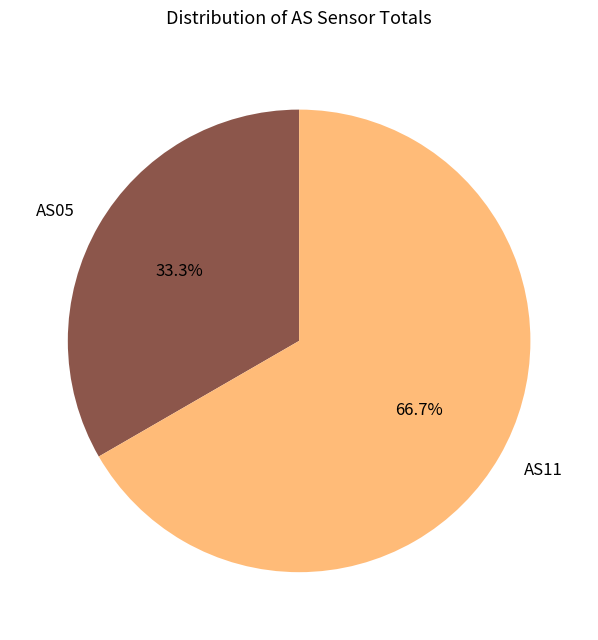

Count the number of slices in the pie.

2